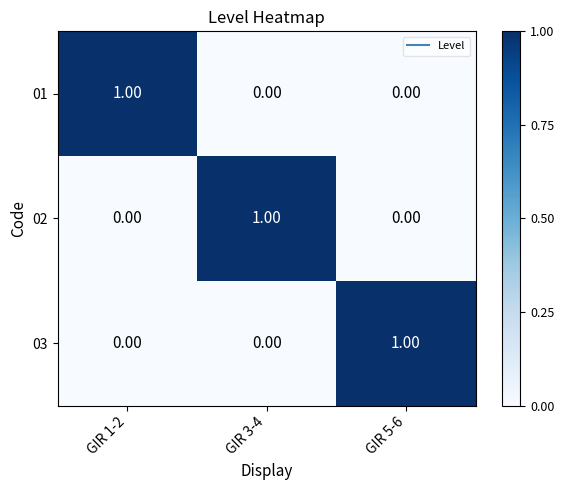

At how many categories does at least one series exceed 0?

3